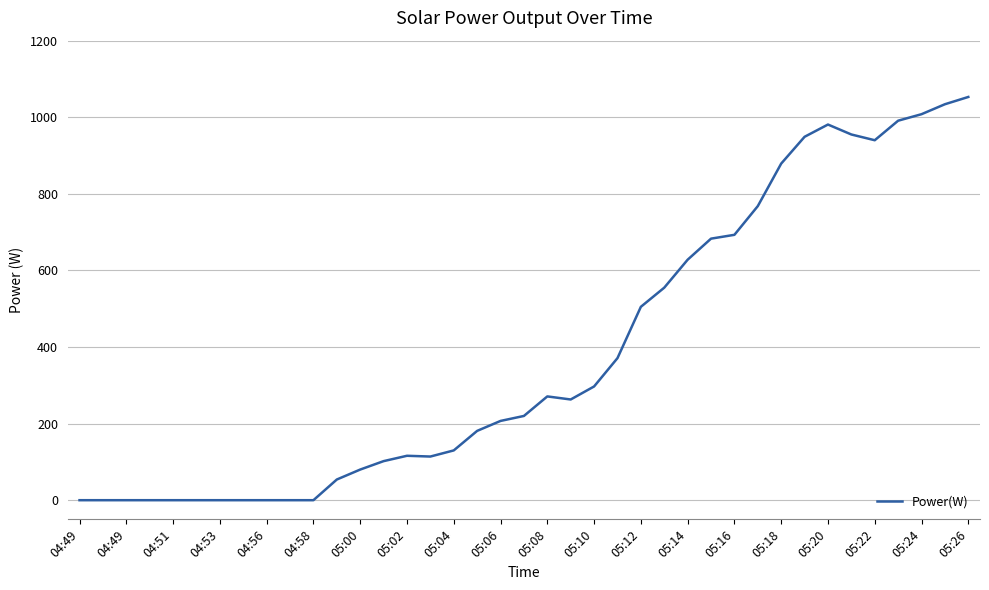

Does the chart have visible grid lines?

Yes